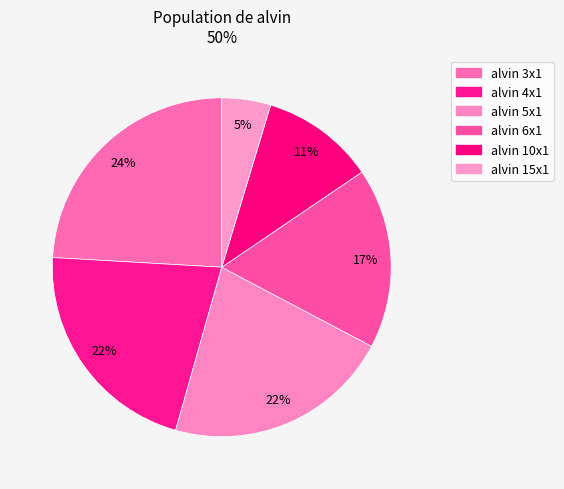

Does any single category account for the majority?

No